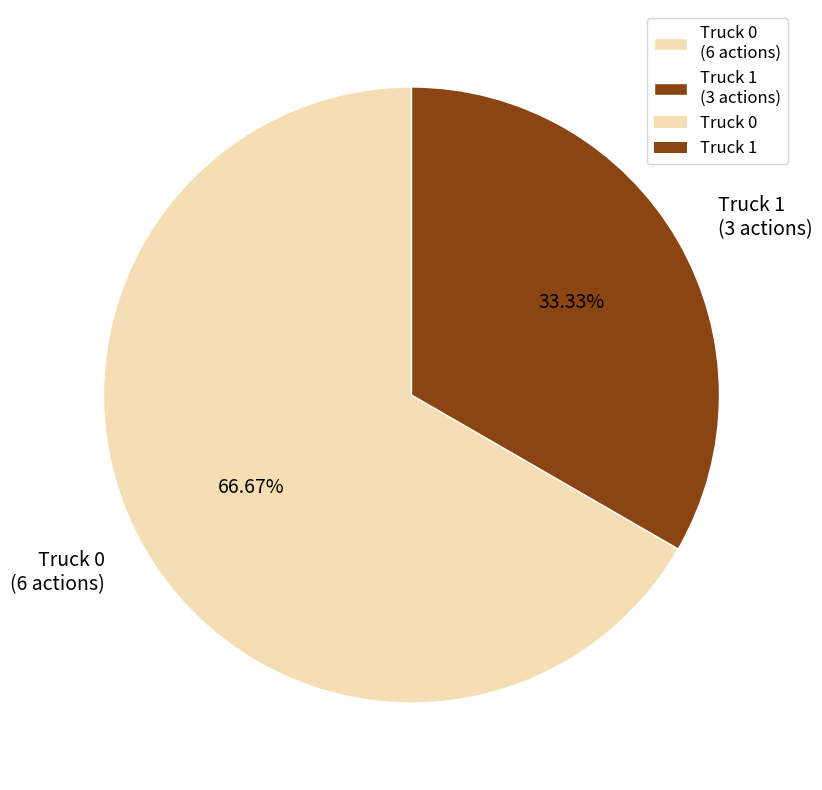

Is it true that Truck 1 is 42% of the pie?

False